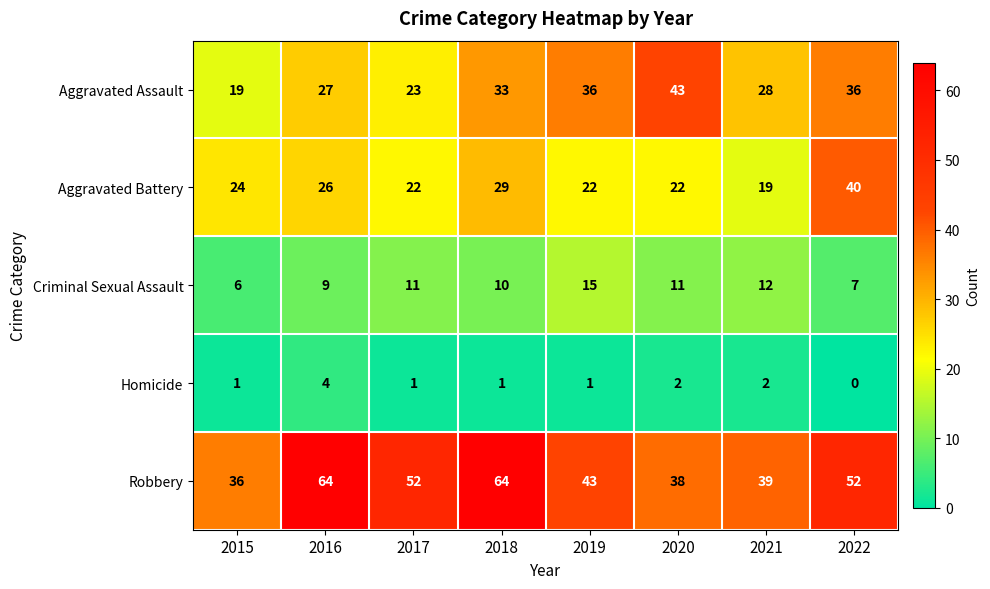

How many values in the Robbery series are below 52?

4